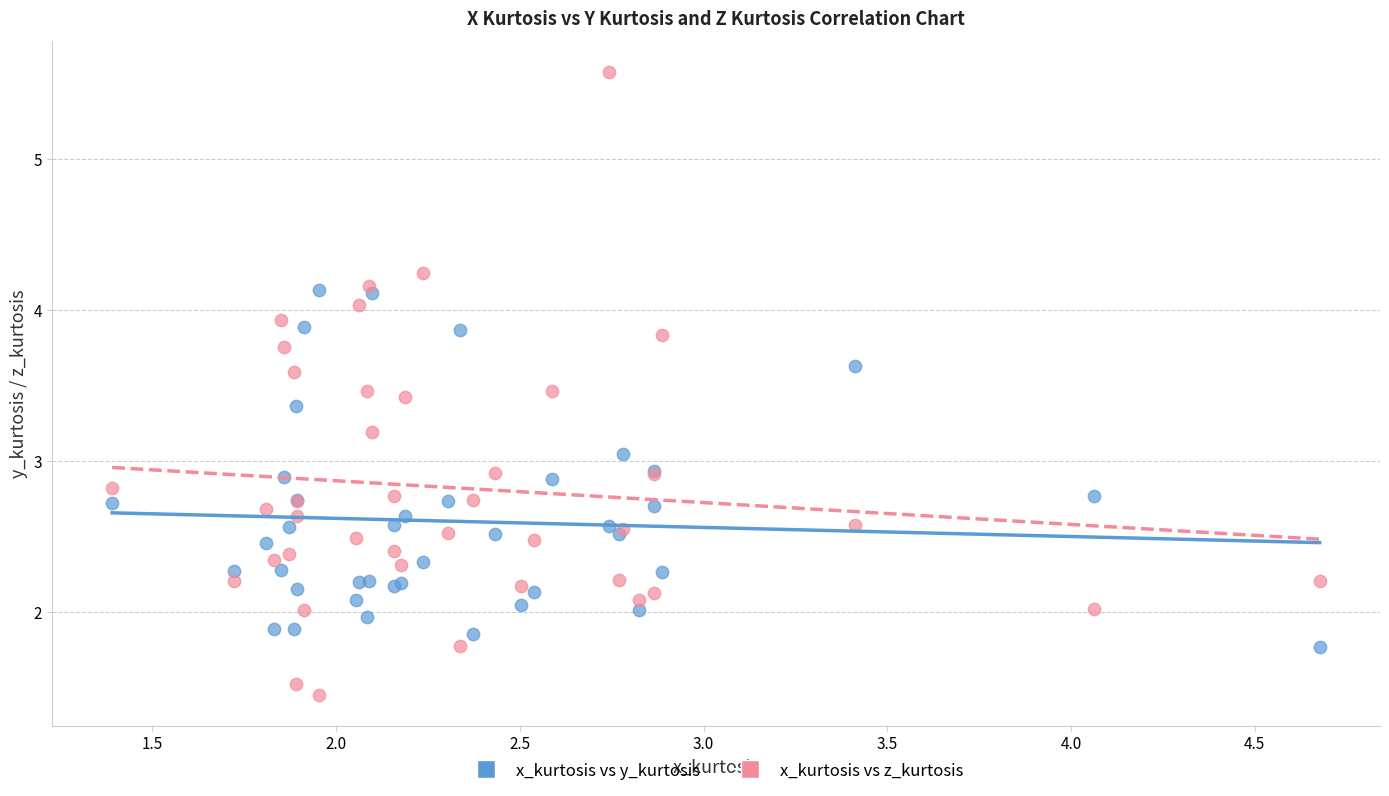

Which series contains the highest Y value?

x_kurtosis vs z_kurtosis